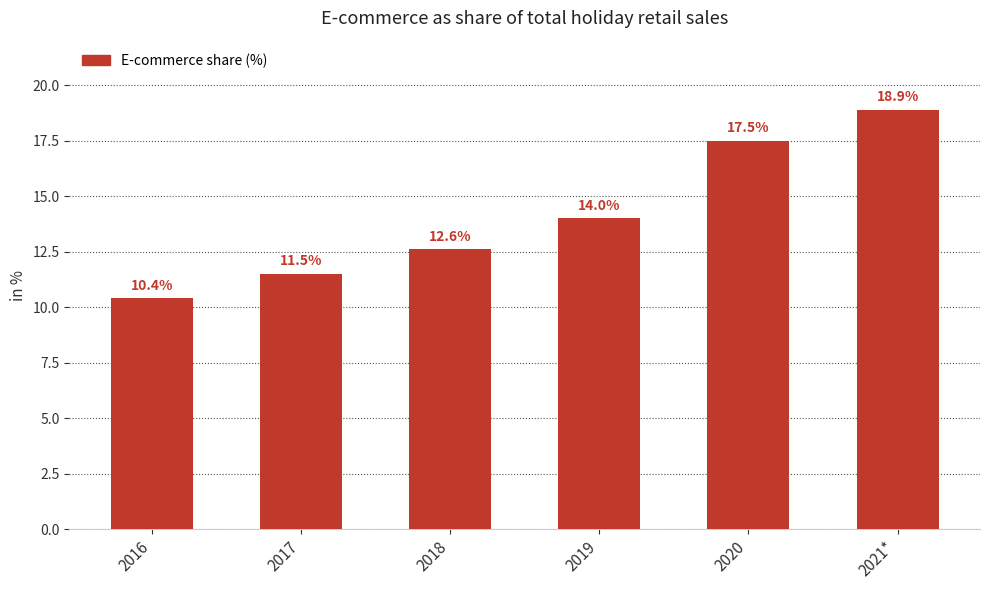

What is the average value?

14.2